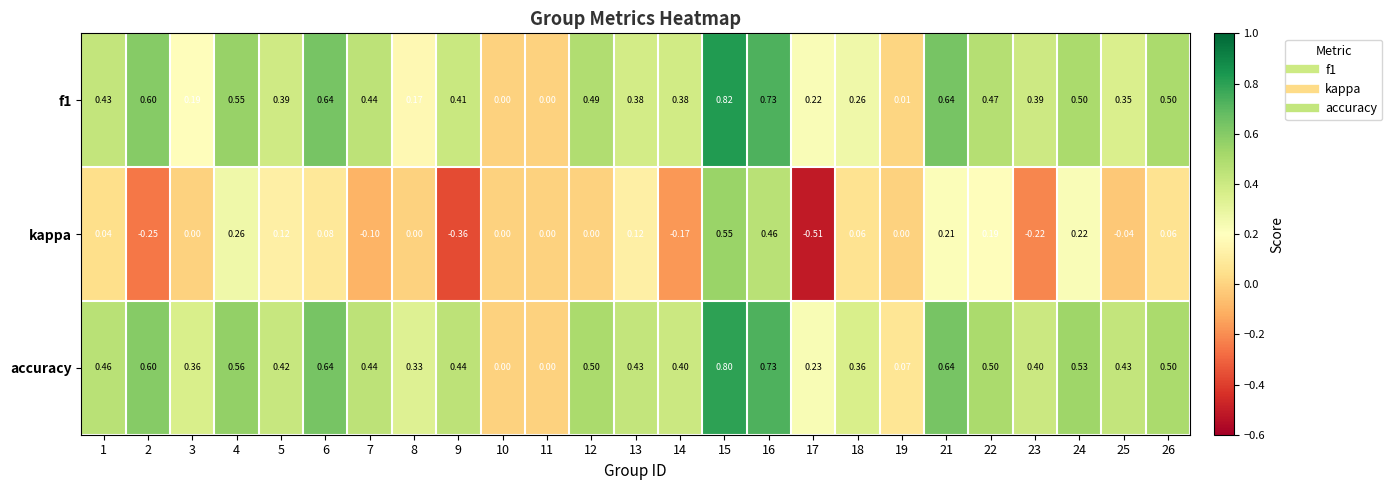

Which series has the largest range (max minus min)?

kappa